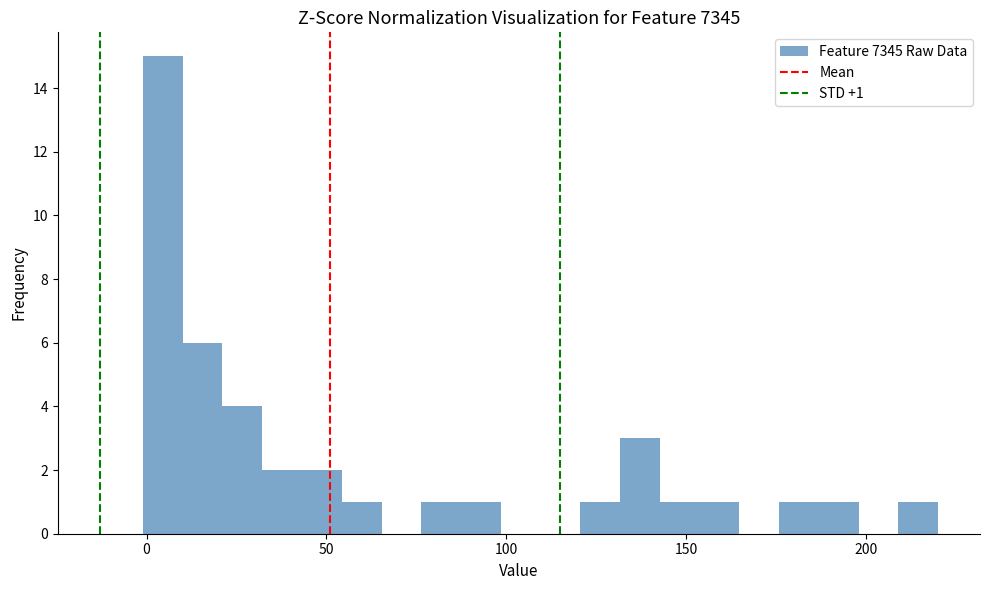

Read against the x-axis, roughly where is the centre of the tallest bar?

5